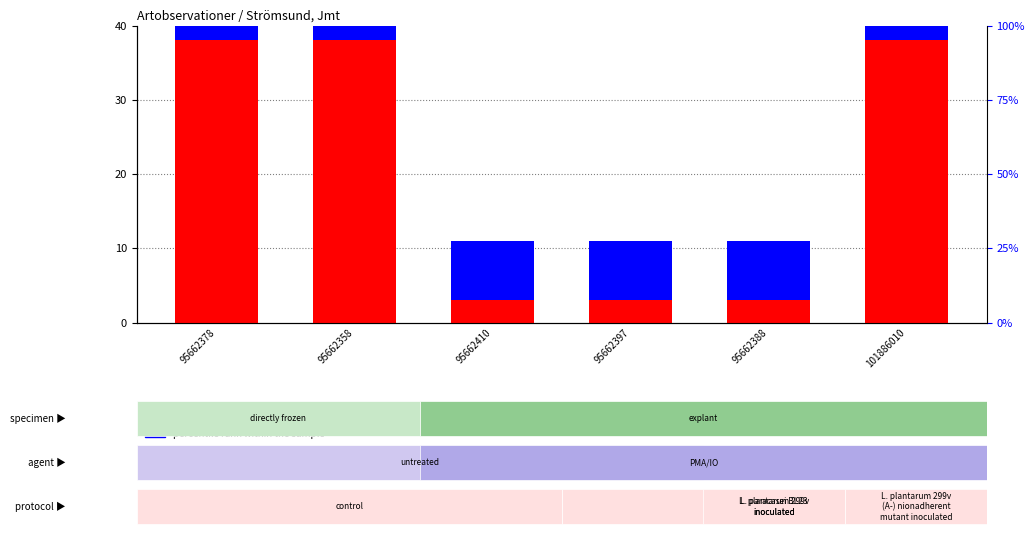

List the series in order of their peak value, lowest first.

percentile rank within the sample, count